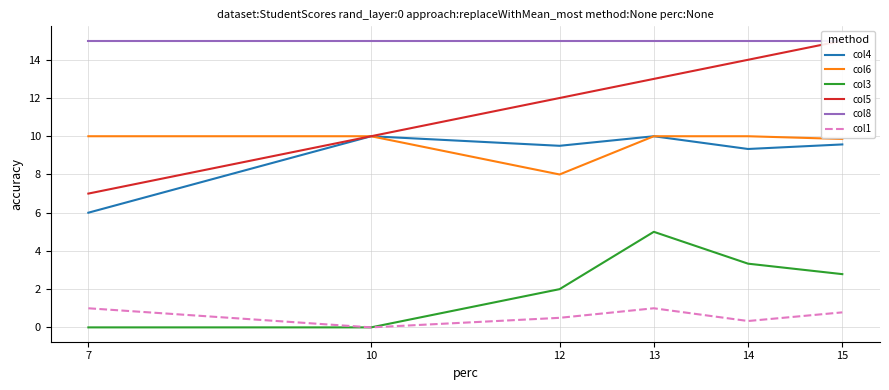

How many categories are shown in the chart?

6